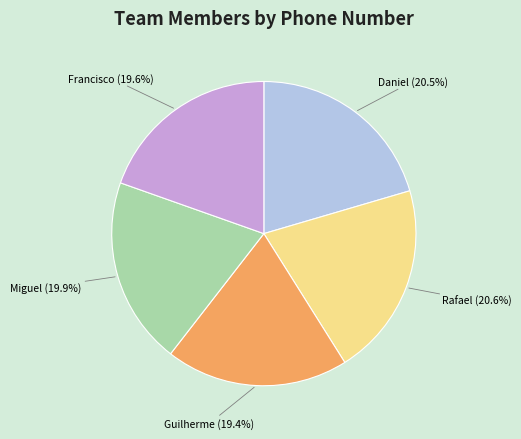

Is there a majority slice in this chart?

No